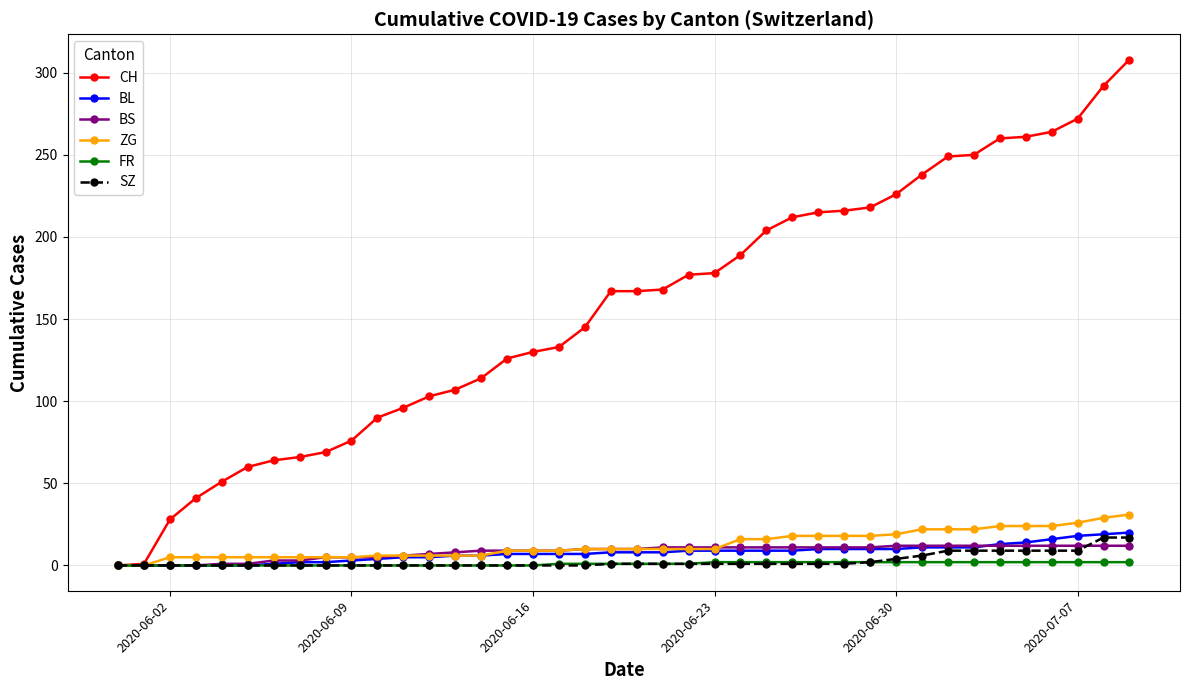

What is the maximum value for SZ?

17